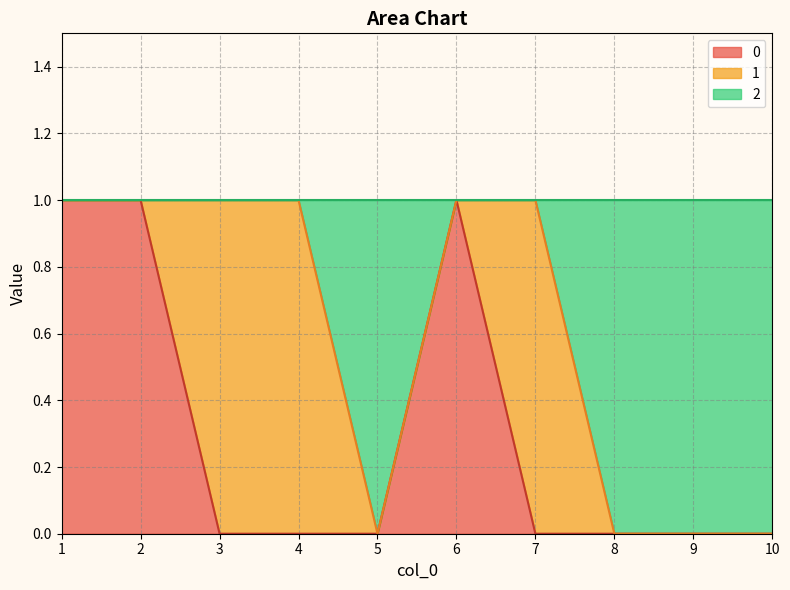

The value of 0 at 10 is 0. True or false?

True